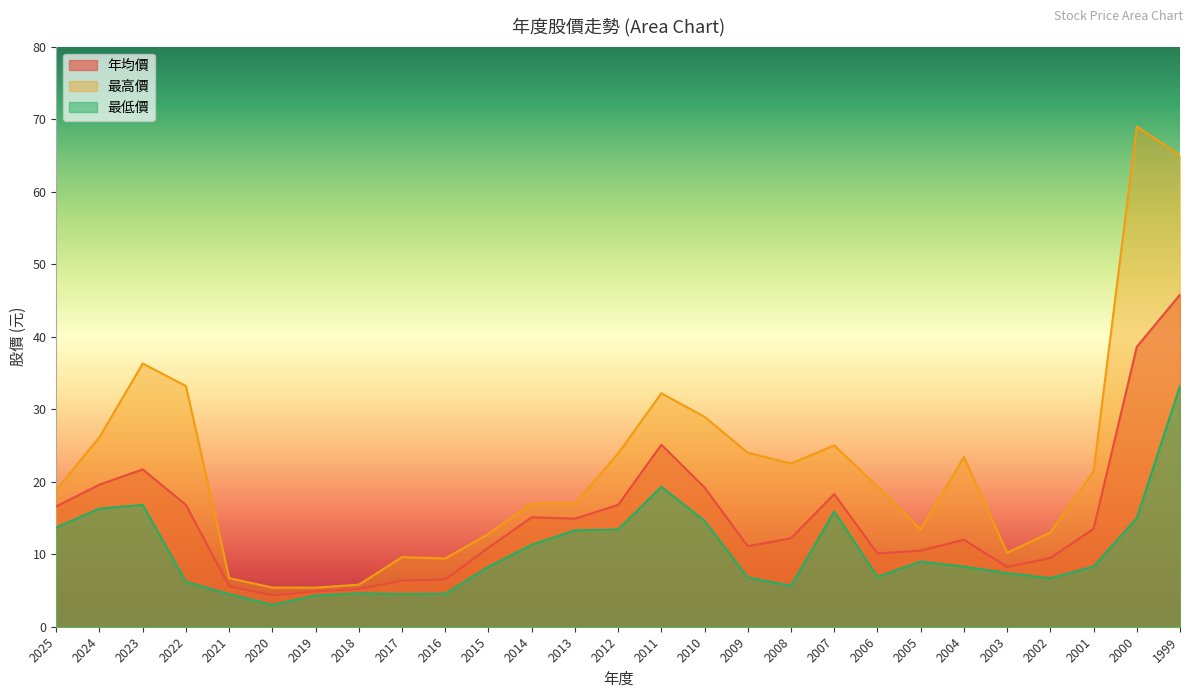

True or false: 最低價 has a value of 1.5 at 2016.

False